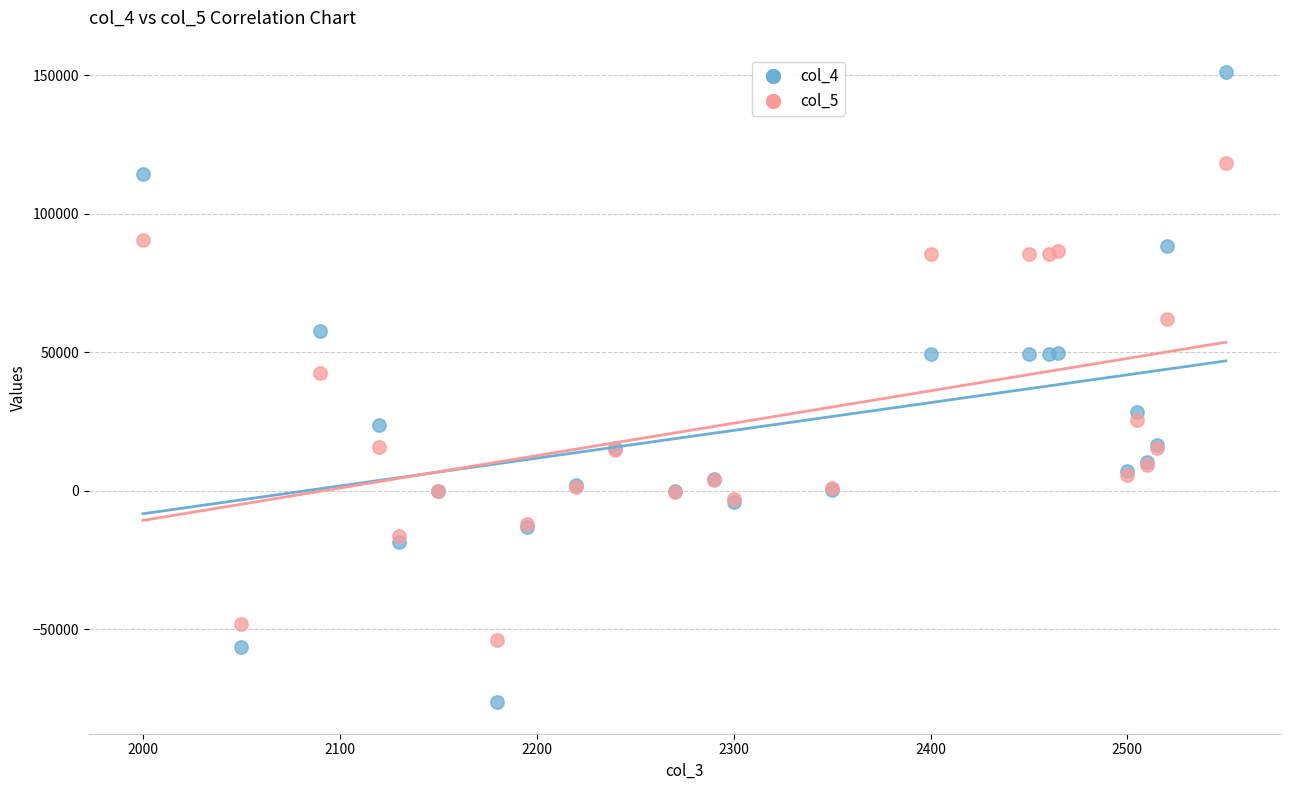

Across all series, what Y value is closest to 37440?

42603